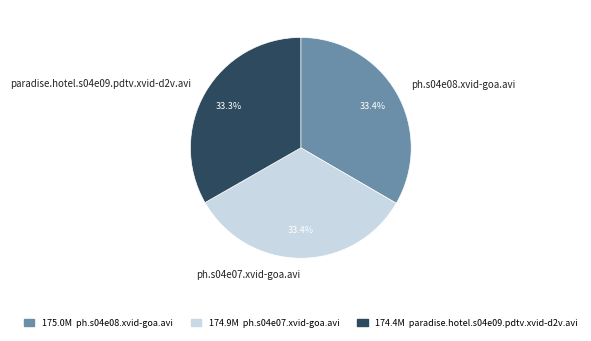

Does any single category account for the majority?

No